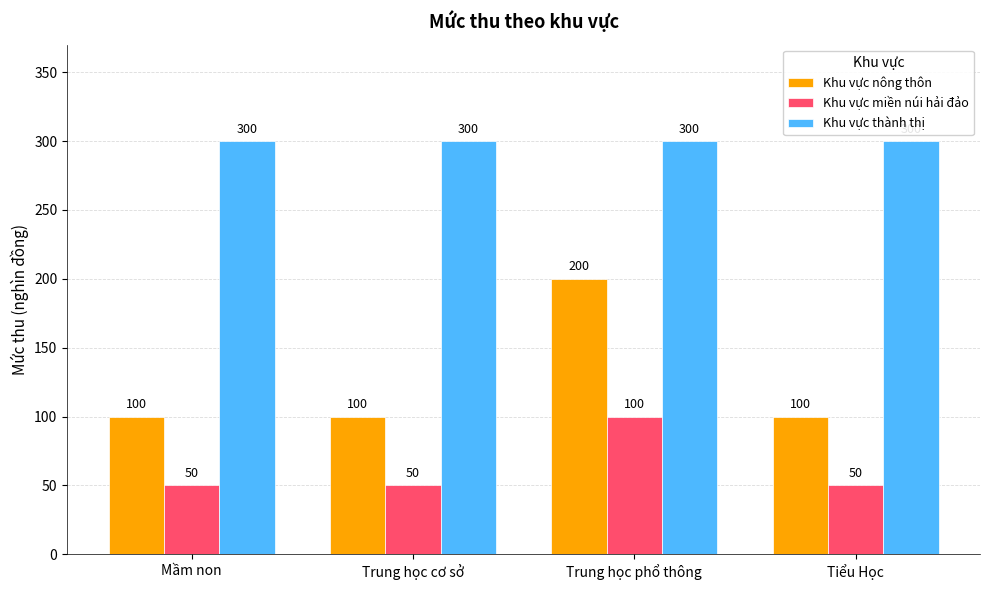

What is the greatest value displayed?

300